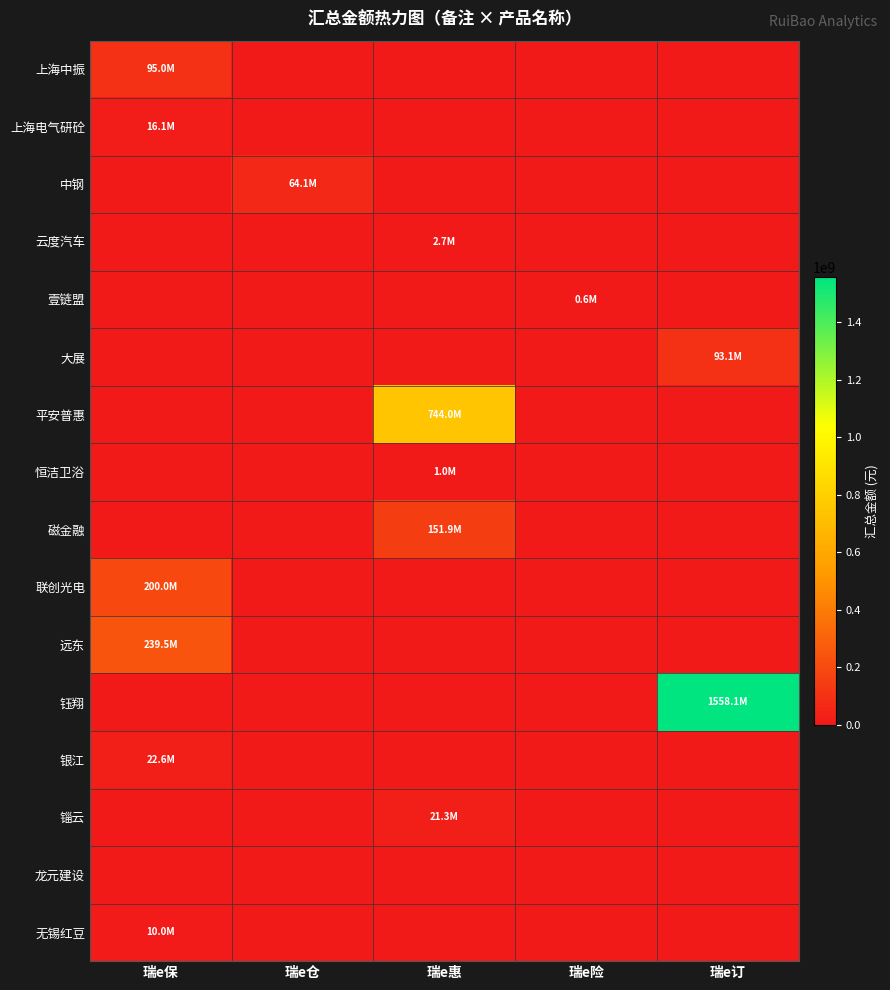

Reading left to right, transcribe all the data shown in this chart.

上海中振: 瑞e保=95000000.0	瑞e仓=0.0	瑞e惠=0.0	瑞e险=0.0	瑞e订=0.0
上海电气研砼: 瑞e保=16075571.4	瑞e仓=0.0	瑞e惠=0.0	瑞e险=0.0	瑞e订=0.0
中钢: 瑞e保=0.0	瑞e仓=64065306.3	瑞e惠=0.0	瑞e险=0.0	瑞e订=0.0
云度汽车: 瑞e保=0.0	瑞e仓=0.0	瑞e惠=2660010.0	瑞e险=0.0	瑞e订=0.0
壹链盟: 瑞e保=0.0	瑞e仓=0.0	瑞e惠=0.0	瑞e险=586153.5	瑞e订=0.0
大展: 瑞e保=0.0	瑞e仓=0.0	瑞e惠=0.0	瑞e险=0.0	瑞e订=93142856.0
平安普惠: 瑞e保=0.0	瑞e仓=0.0	瑞e惠=743972404.7	瑞e险=0.0	瑞e订=0.0
恒洁卫浴: 瑞e保=0.0	瑞e仓=0.0	瑞e惠=978159.8	瑞e险=0.0	瑞e订=0.0
磁金融: 瑞e保=0.0	瑞e仓=0.0	瑞e惠=151948800.0	瑞e险=0.0	瑞e订=0.0
联创光电: 瑞e保=200000000.0	瑞e仓=0.0	瑞e惠=0.0	瑞e险=0.0	瑞e订=0.0
远东: 瑞e保=239495284.2	瑞e仓=0.0	瑞e惠=0.0	瑞e险=0.0	瑞e订=0.0
钰翔: 瑞e保=0.0	瑞e仓=0.0	瑞e惠=0.0	瑞e险=0.0	瑞e订=1558143704.1
银江: 瑞e保=22622237.6	瑞e仓=0.0	瑞e惠=0.0	瑞e险=0.0	瑞e订=0.0
锱云: 瑞e保=0.0	瑞e仓=0.0	瑞e惠=21265000.0	瑞e险=0.0	瑞e订=0.0
龙元建设: 瑞e保=0.0	瑞e仓=0.0	瑞e惠=0.0	瑞e险=0.0	瑞e订=0.0
无锡红豆: 瑞e保=10000000.0	瑞e仓=0.0	瑞e惠=0.0	瑞e险=0.0	瑞e订=0.0